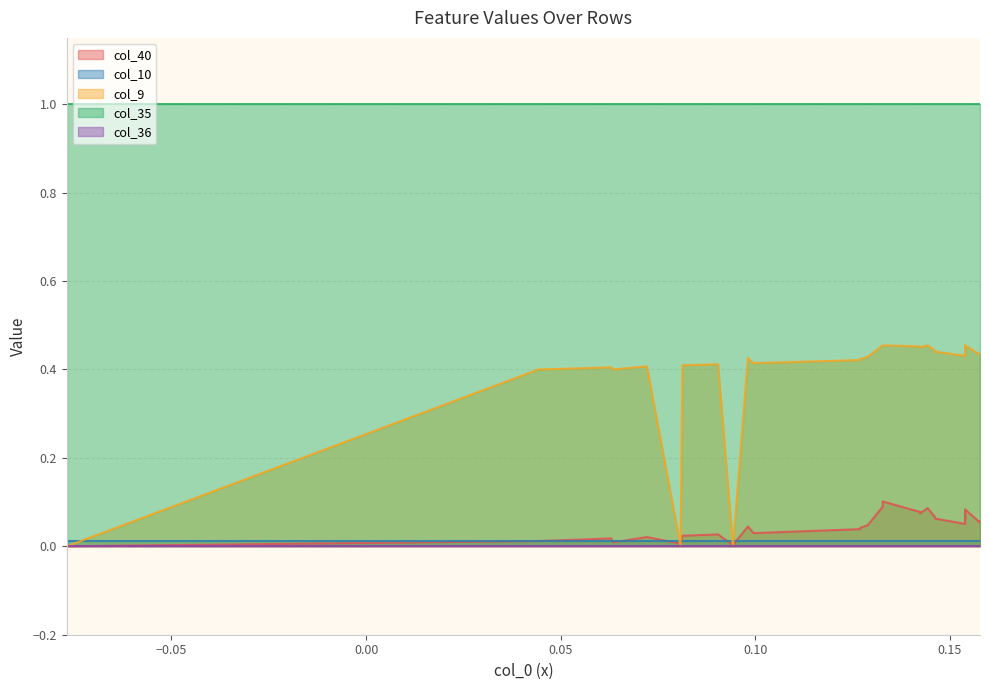

Is the value of col_36 at 25 greater than the value of col_9 at 11?

No